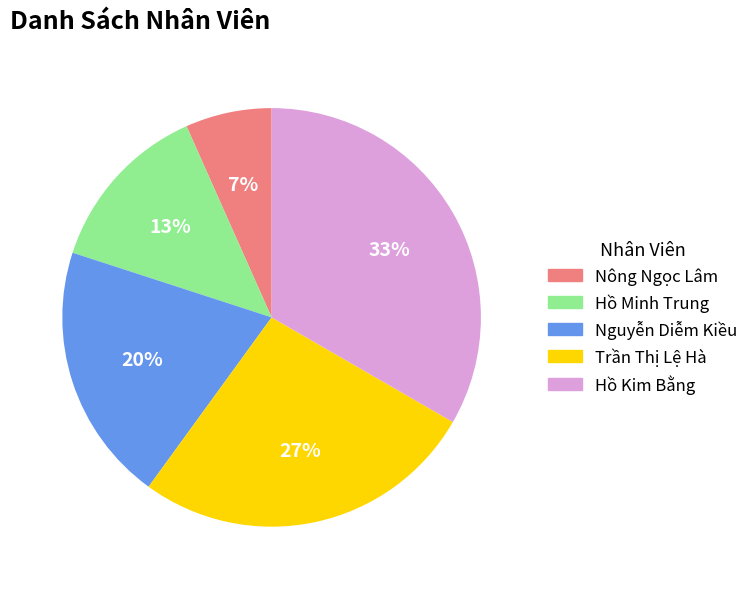

Which category has the smallest portion of the pie?

Nông Ngọc Lâm